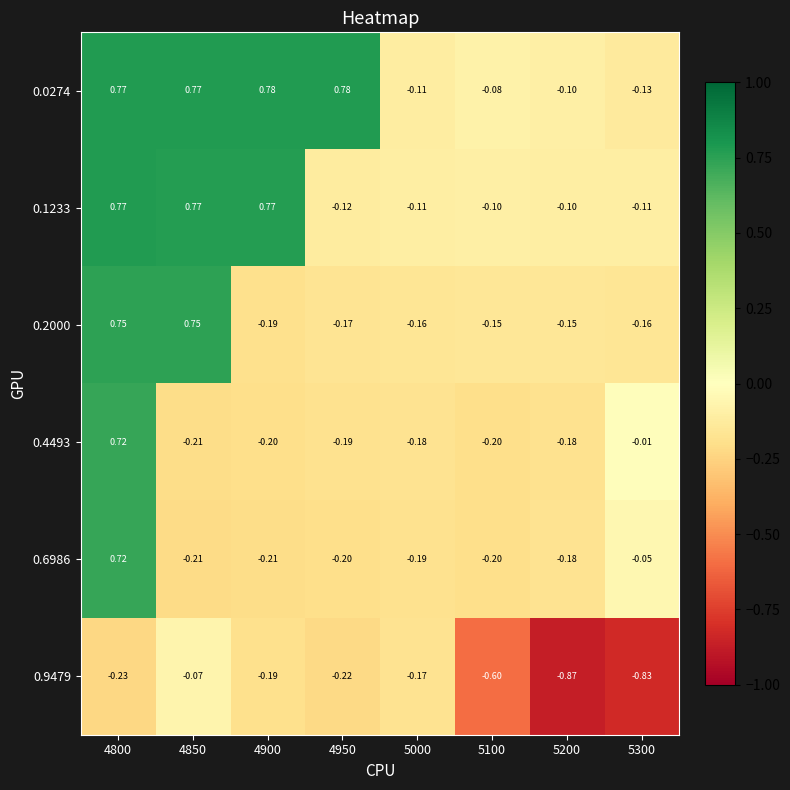

Is the value of 0.2000 at 4850 greater than the value of 0.9479 at 5300?

Yes